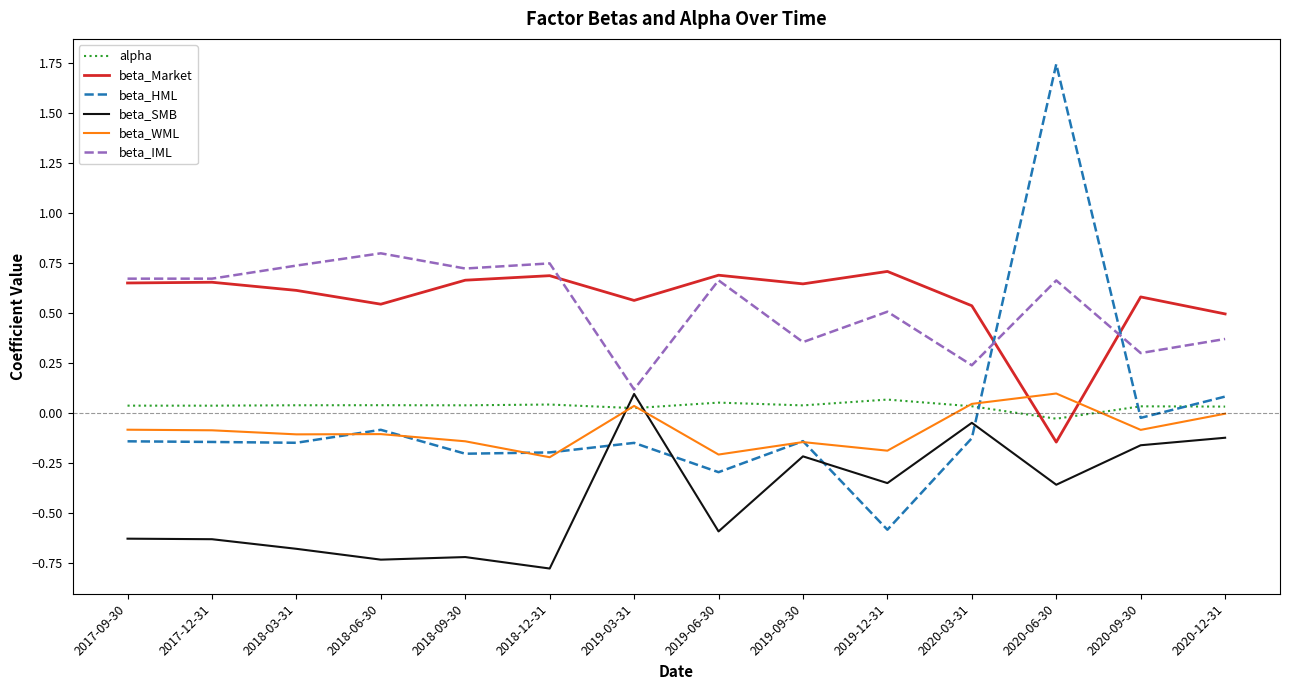

How many times do beta_Market and beta_HML cross each other?

2